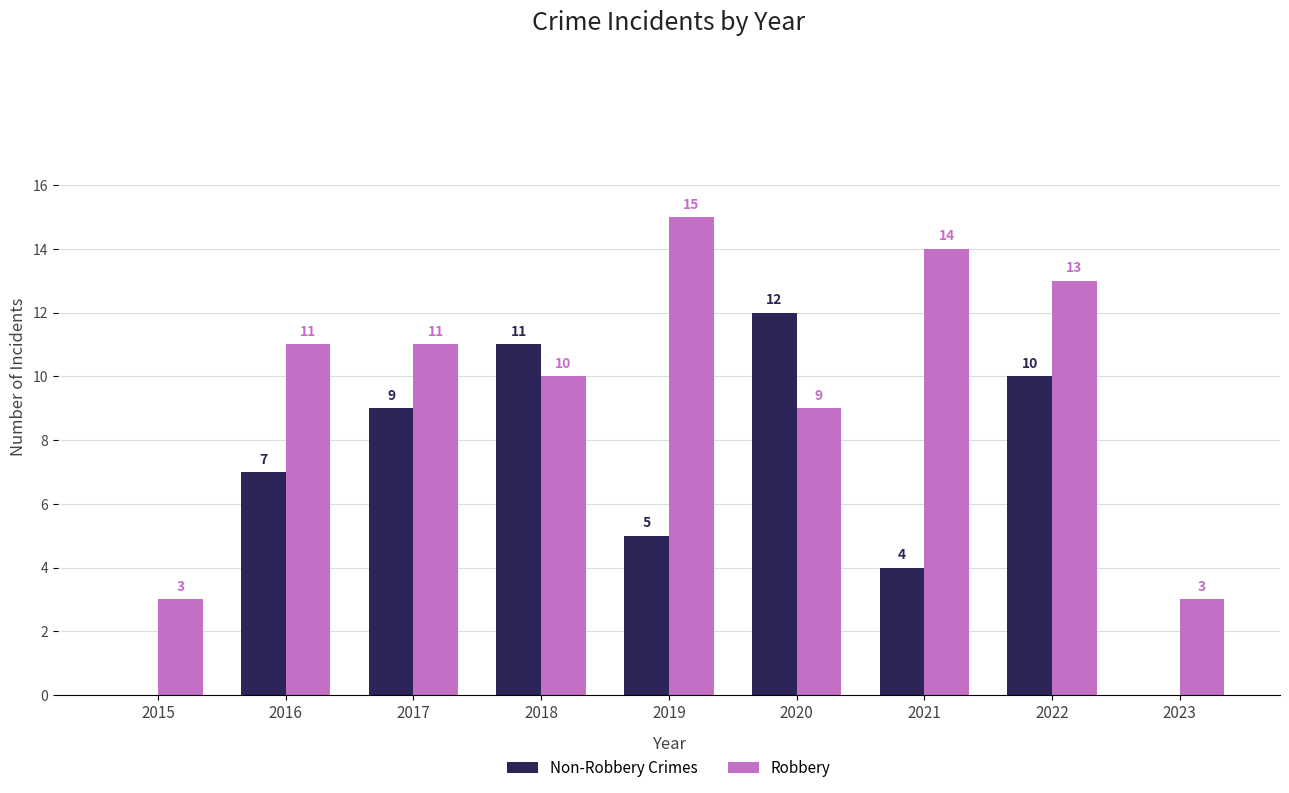

Reading right to left, what are all the values shown in this chart?

Non-Robbery Crimes: 2023=0	2022=10	2021=4	2020=12	2019=5	2018=11	2017=9	2016=7	2015=0
Robbery: 2023=3	2022=13	2021=14	2020=9	2019=15	2018=10	2017=11	2016=11	2015=3